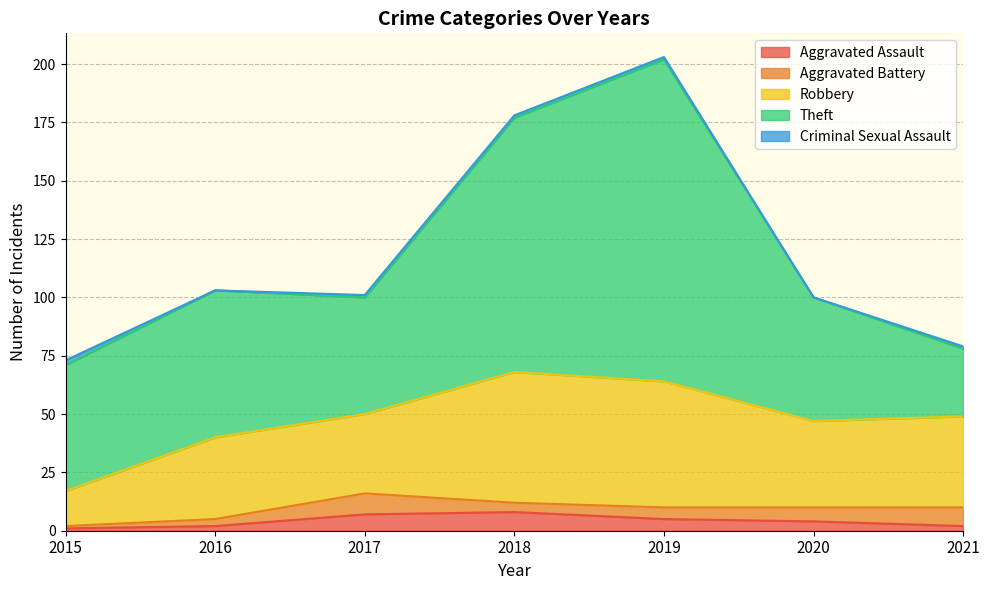

Is it true that Criminal Sexual Assault equals 1 at 2018?

True